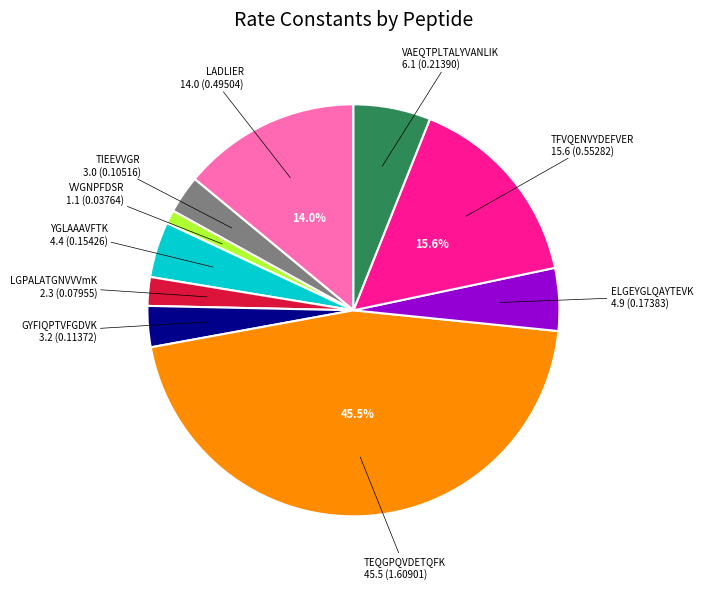

Is there any slice that represents more than half of the pie?

No